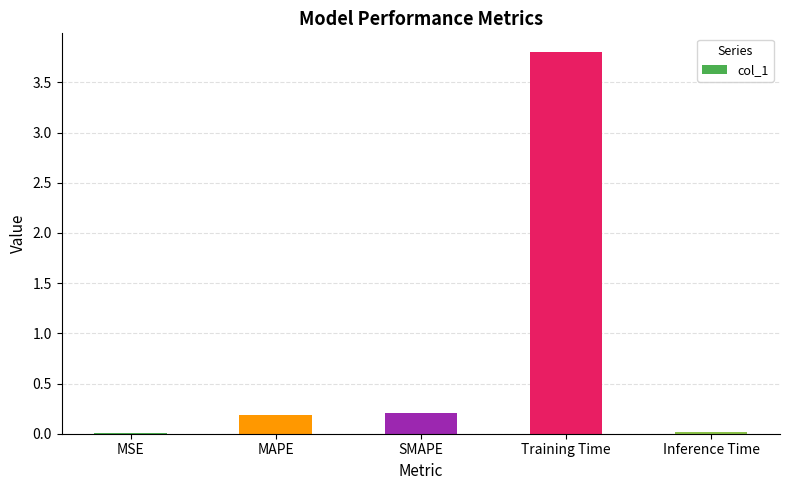

What is the average value?

0.8